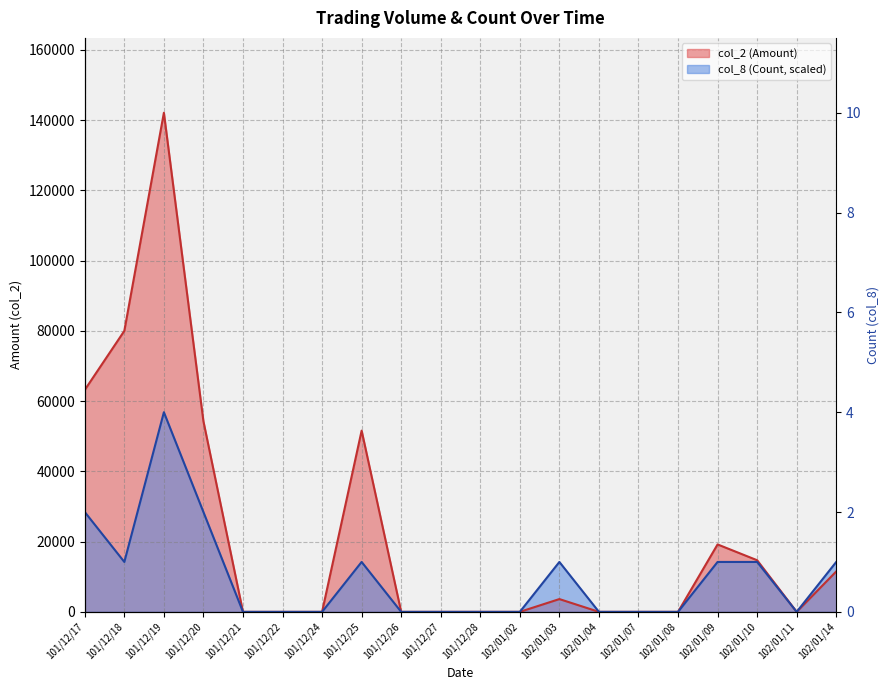

At which category does col_8 (Count) reach its first local valley?

101/12/18